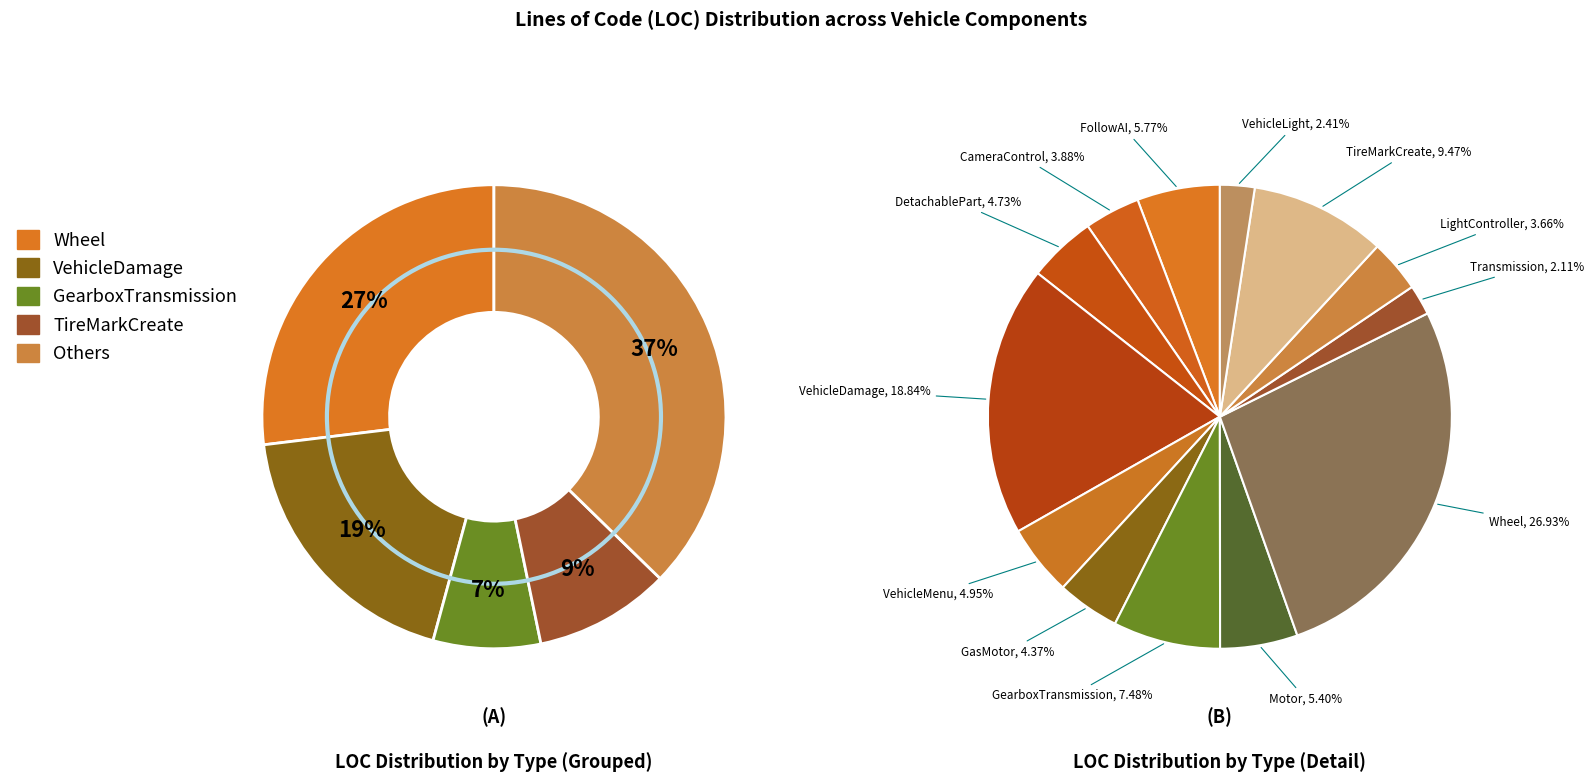

Combined, what portion of the pie is CameraControl and Motor?

9.3%